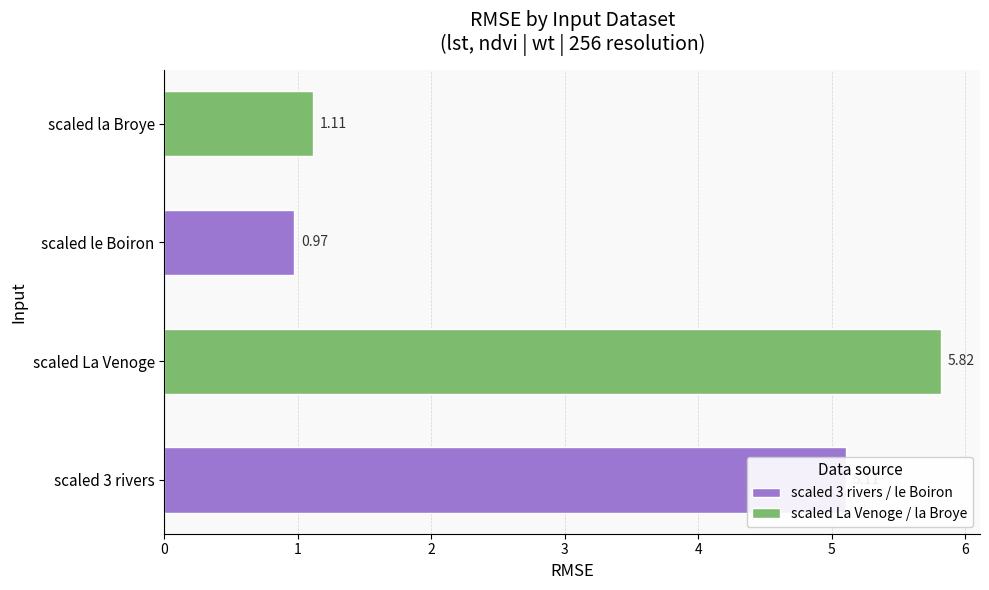

Where is the data nearest to the value 3?

scaled la Broye